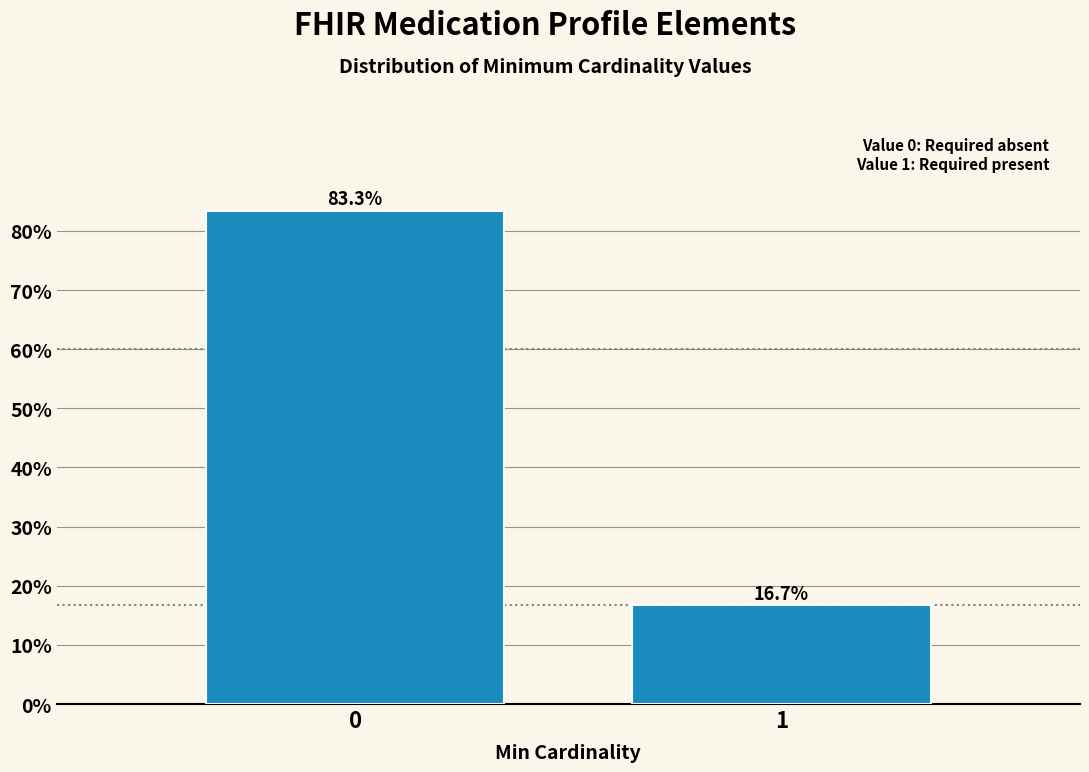

Reading left to right, extract all data points from this chart.

0=83.3	1=16.7